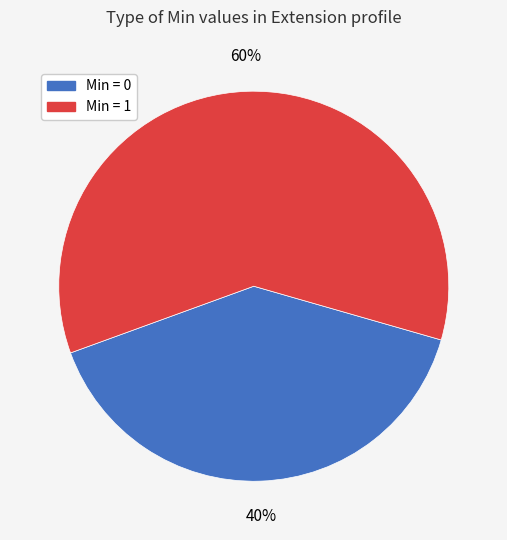

What is the smallest slice in the pie chart?

Min = 0